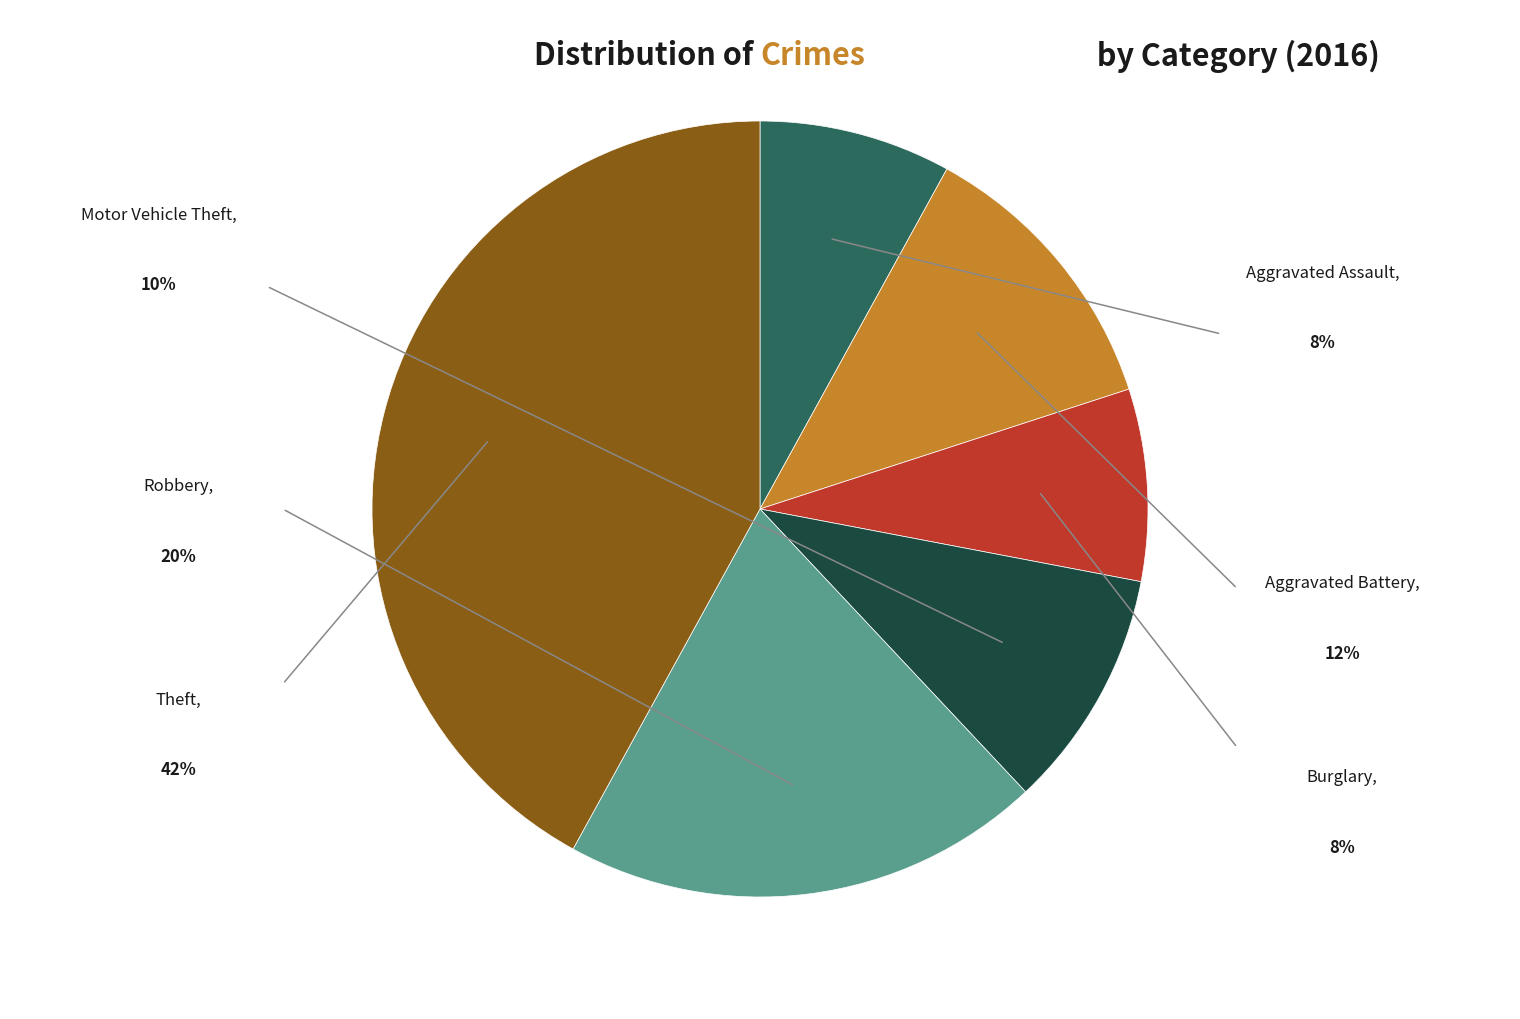

Is there any slice that represents more than half of the pie?

No